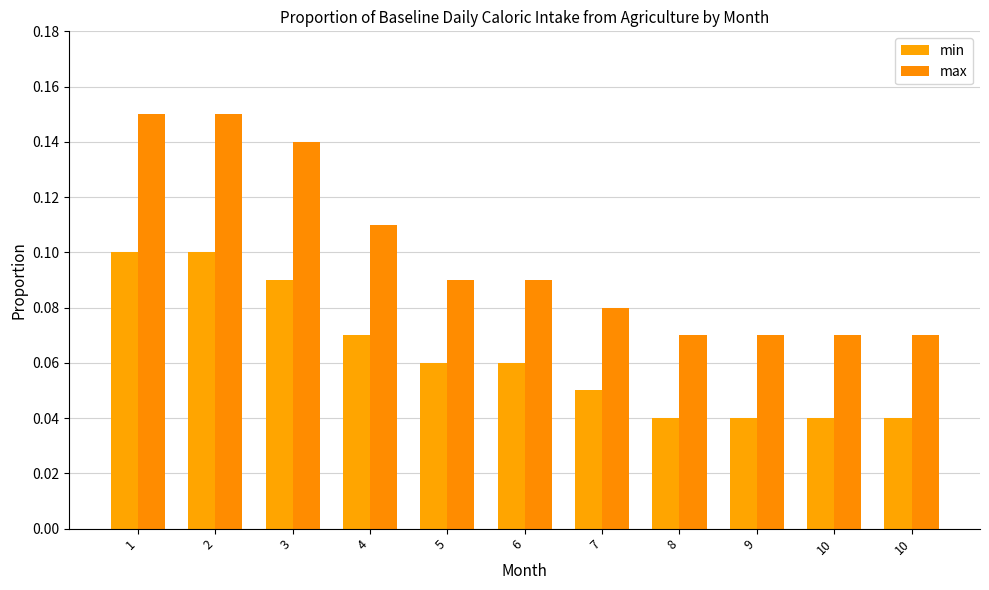

At 3, list the series in order from largest to smallest.

max, min